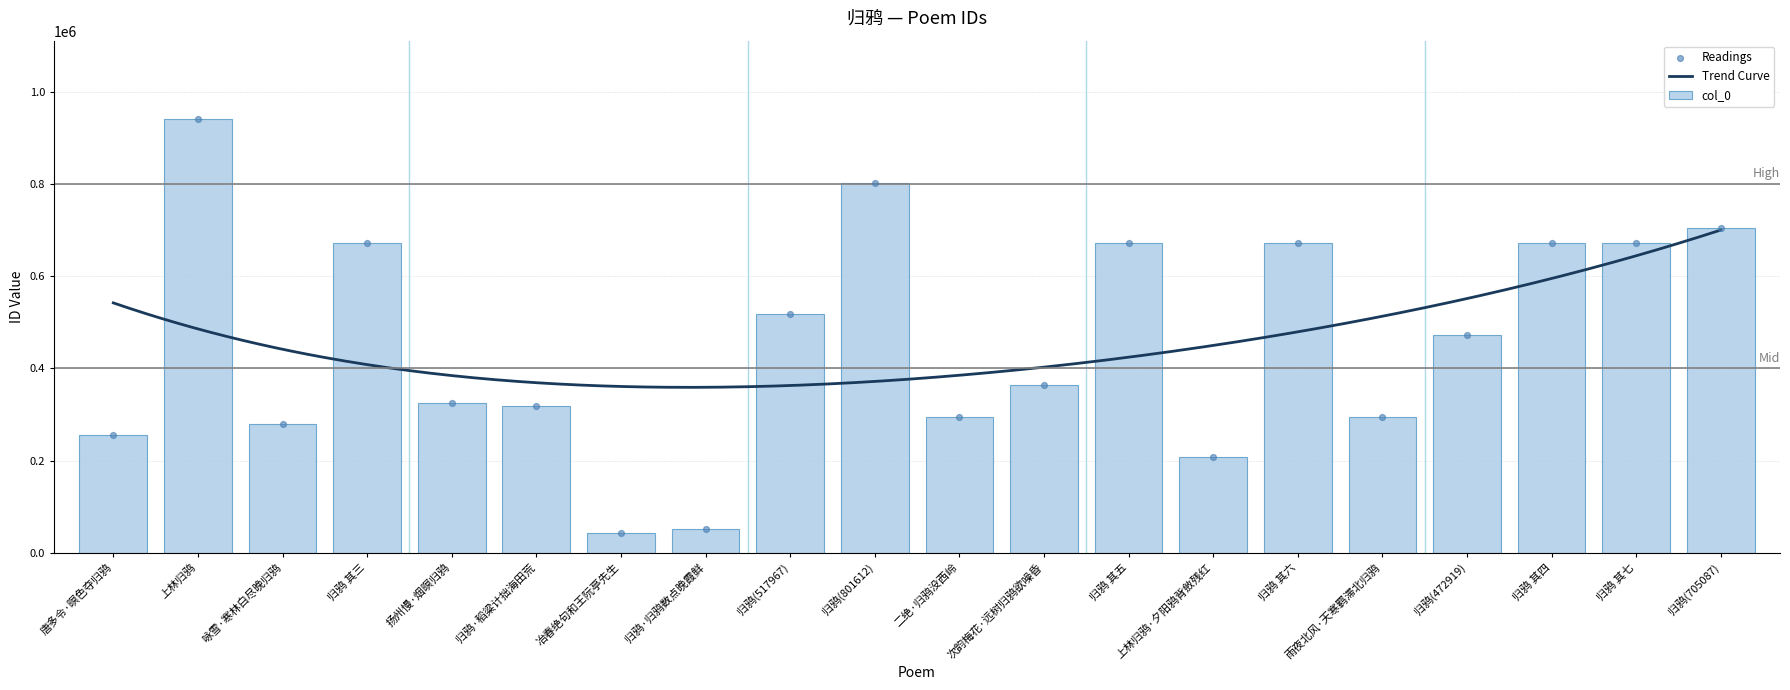

What is the ratio of the value at 归鸦·稻粱计拙海田荒 to the value at 归鸦 其七?

0.5